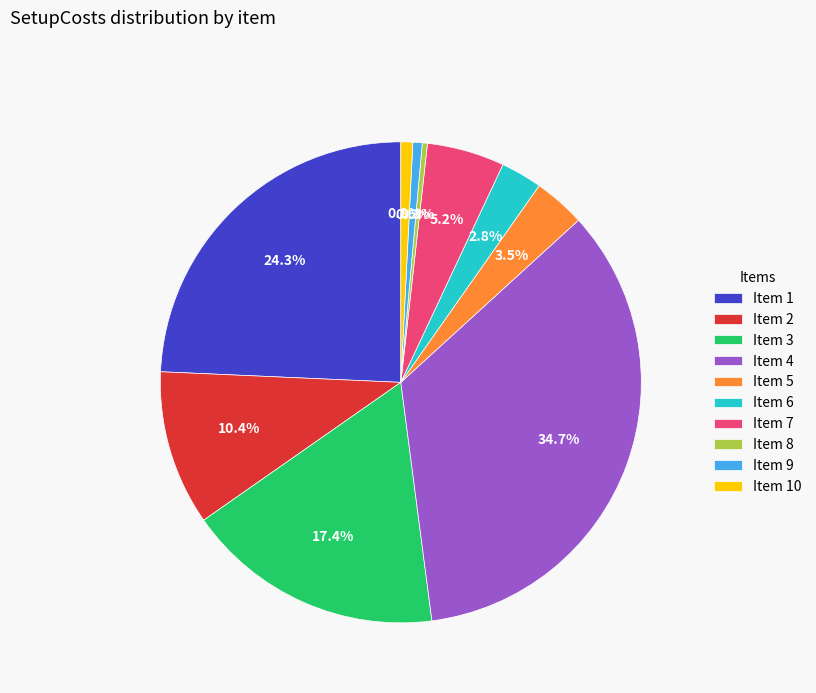

How many slices are in this pie chart?

10